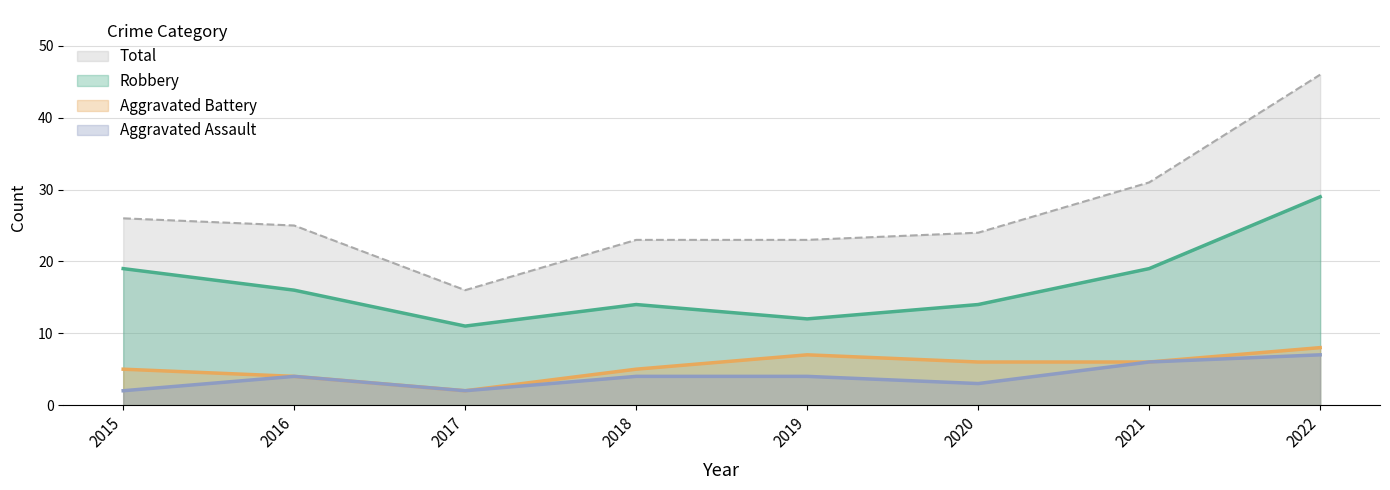

Does the chart have visible grid lines?

Yes